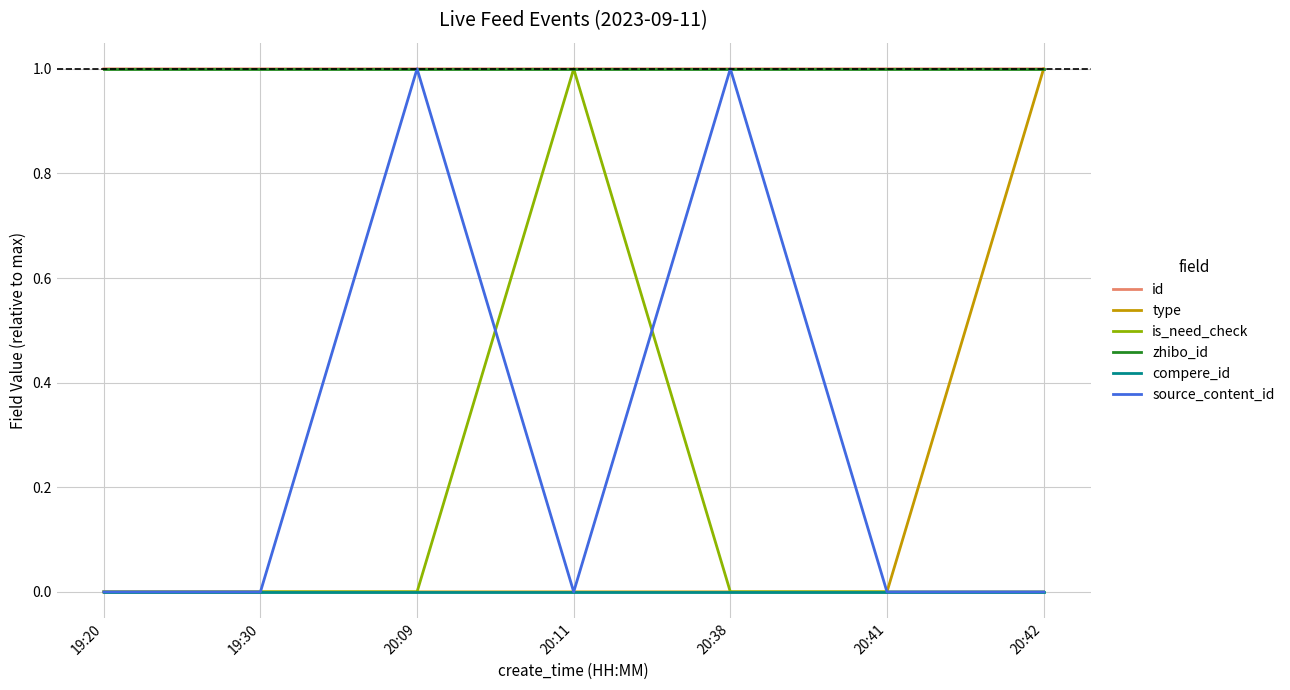

The value of type at 20:38 is 0.6. True or false?

False